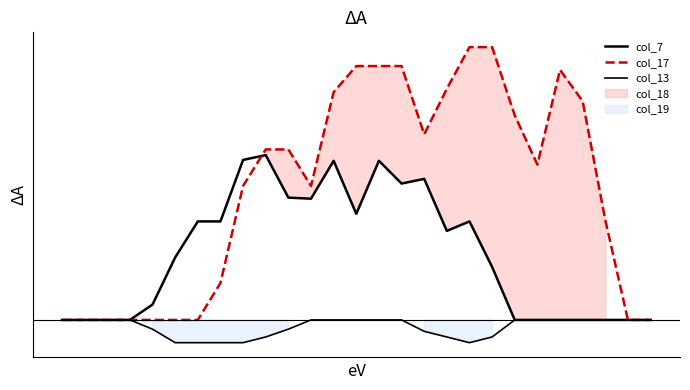

How many interior local peaks does the col_7 series have?

5